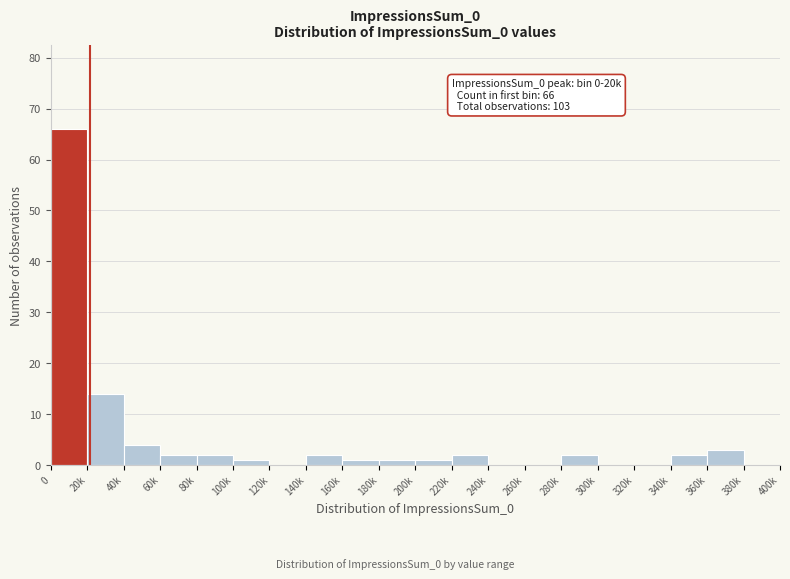

Reading left to right, what are all the values shown in this chart?

0=66	20k=14	40k=4	60k=2	80k=2	100k=1	120k=0	140k=2	160k=1	180k=1	200k=1	220k=2	240k=0	260k=0	280k=2	300k=0	320k=0	340k=2	360k=3	380k=0